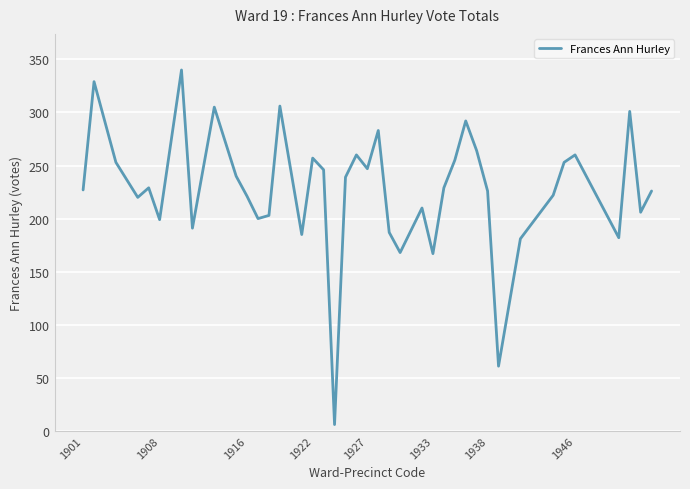

Does the chart have visible grid lines?

Yes